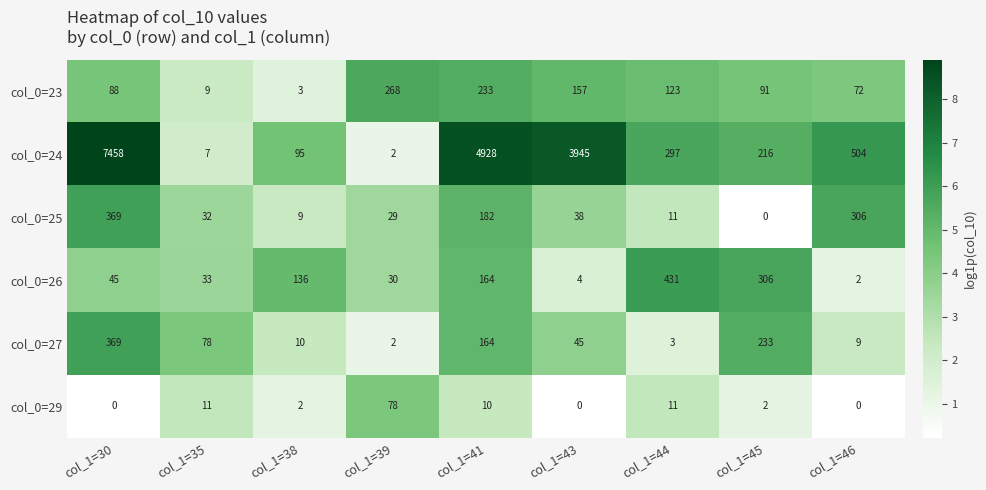

At col_1=43, list the series in order from largest to smallest.

col_0=24, col_0=23, col_0=27, col_0=25, col_0=26, col_0=29